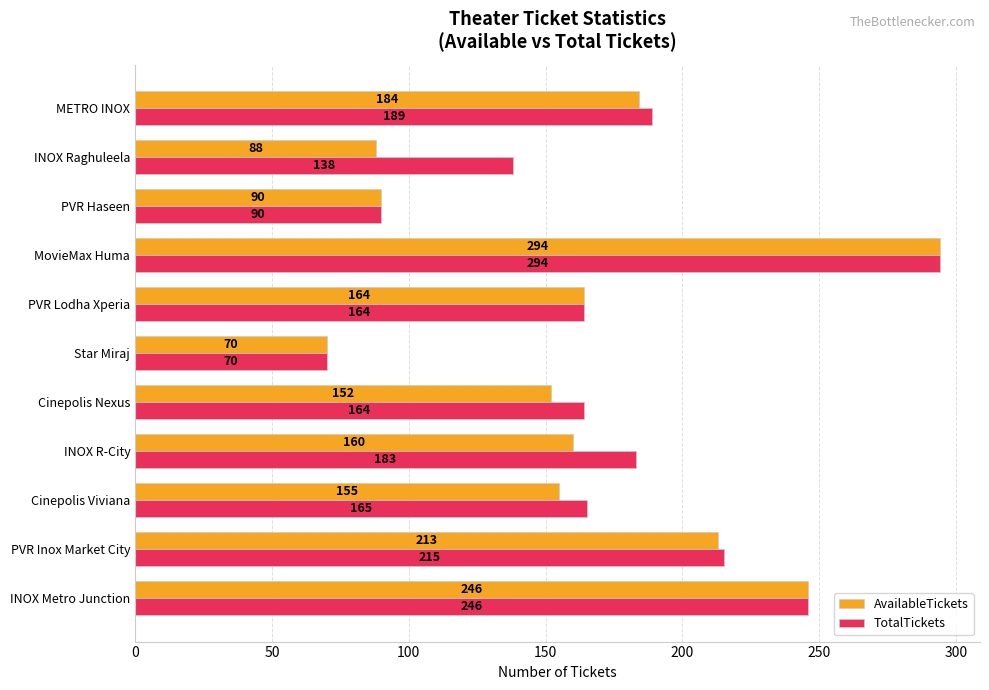

Count the TotalTickets values in the range 138 to 215.

7